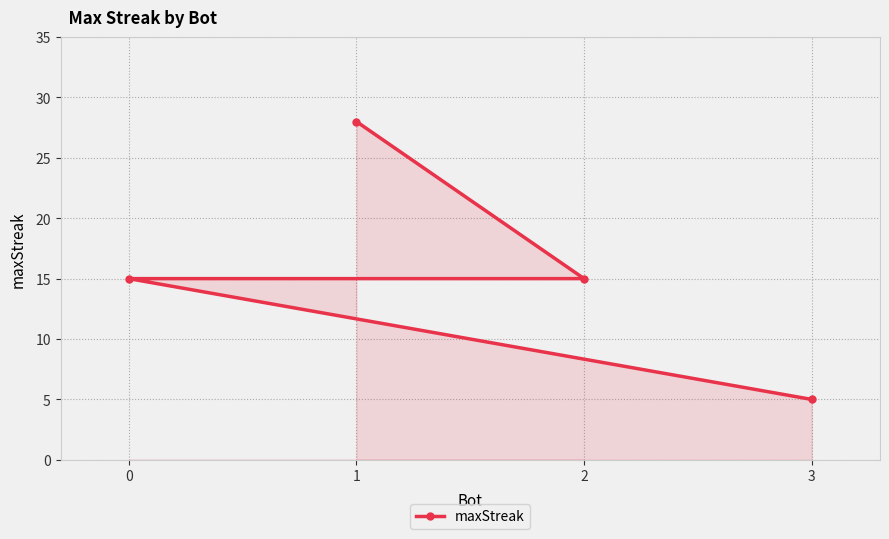

Reading left to right, extract all data points from this chart.

0=15	1=28	2=15	3=5